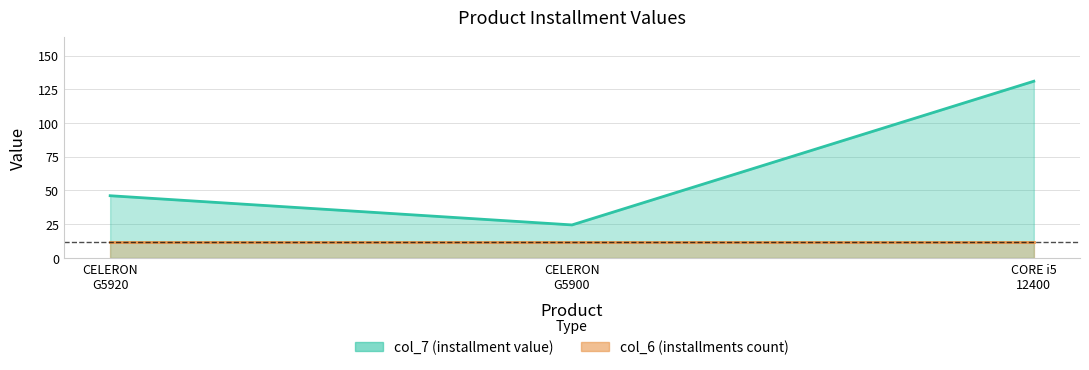

Approximately how many times larger is the value at CELERON G5920 compared to CELERON G5900?

1.9